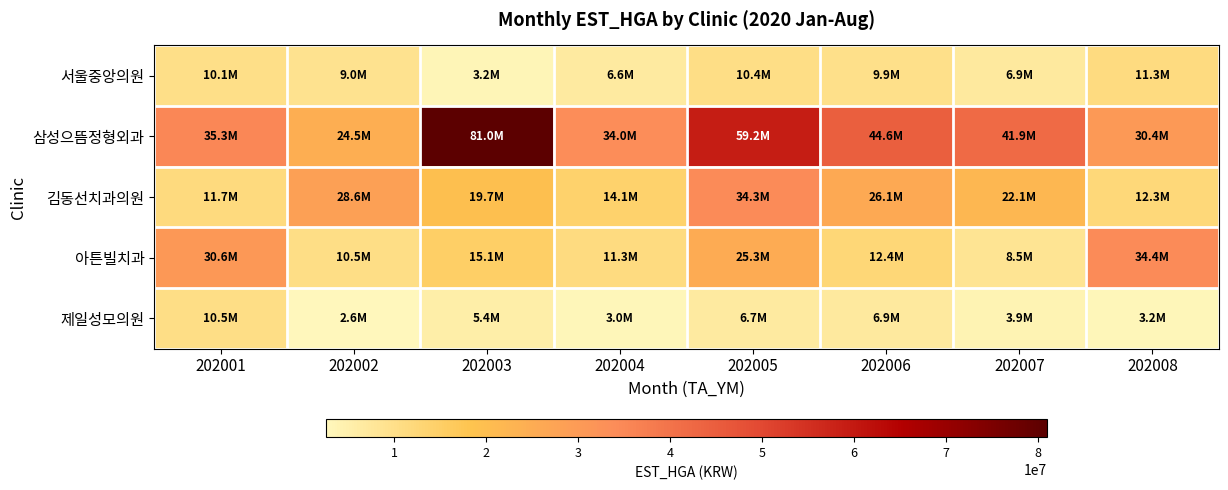

Between 202008 and 202003, which is larger?

202008